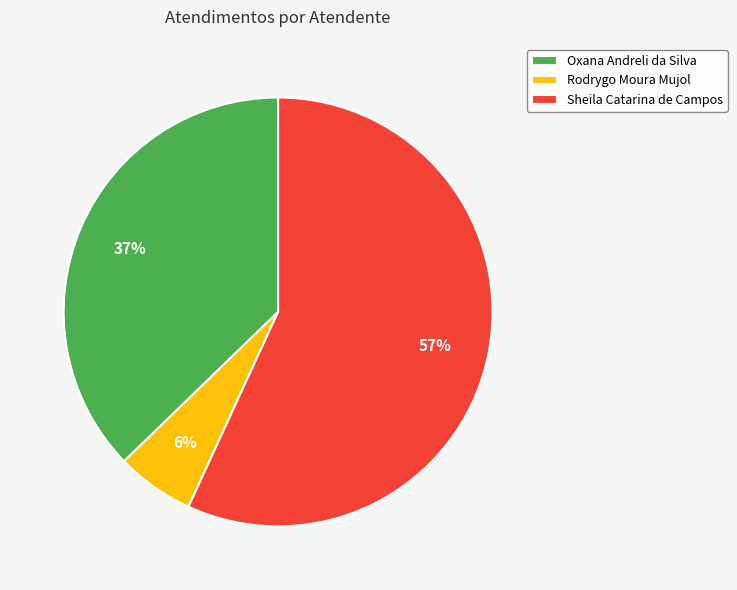

To the nearest percent, what is the combined percentage of Oxana Andreli da Silva and Sheila Catarina de Campos?

94%